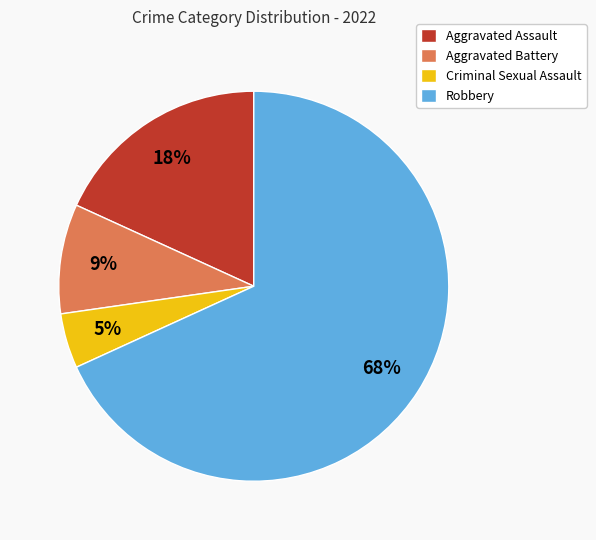

Is the sum of Robbery and Aggravated Assault greater than half?

Yes